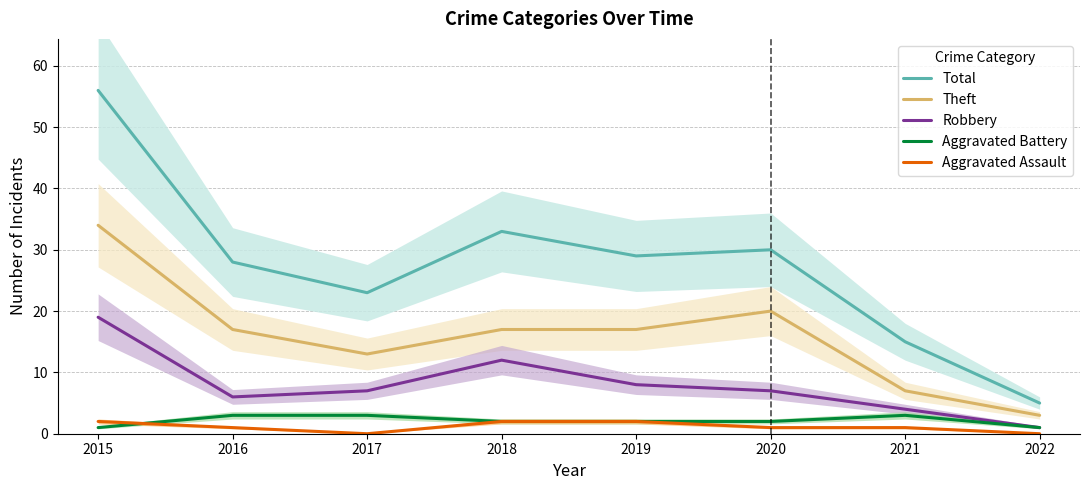

What is the maximum value shown in the chart?

56